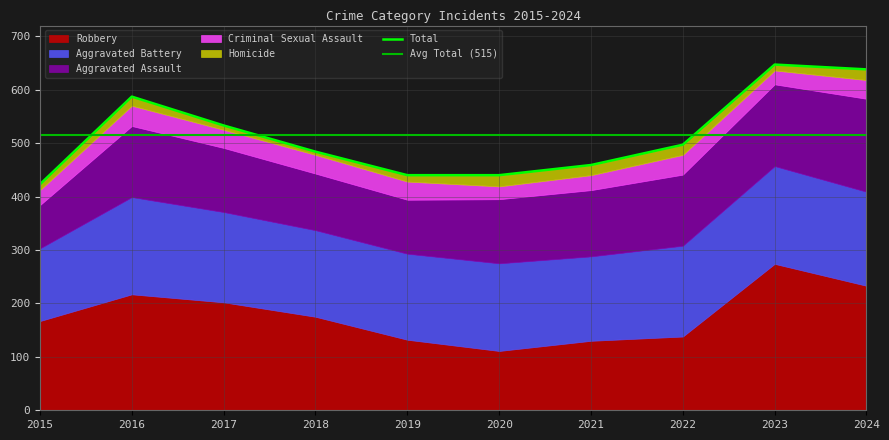

What is the maximum value for Homicide?

21